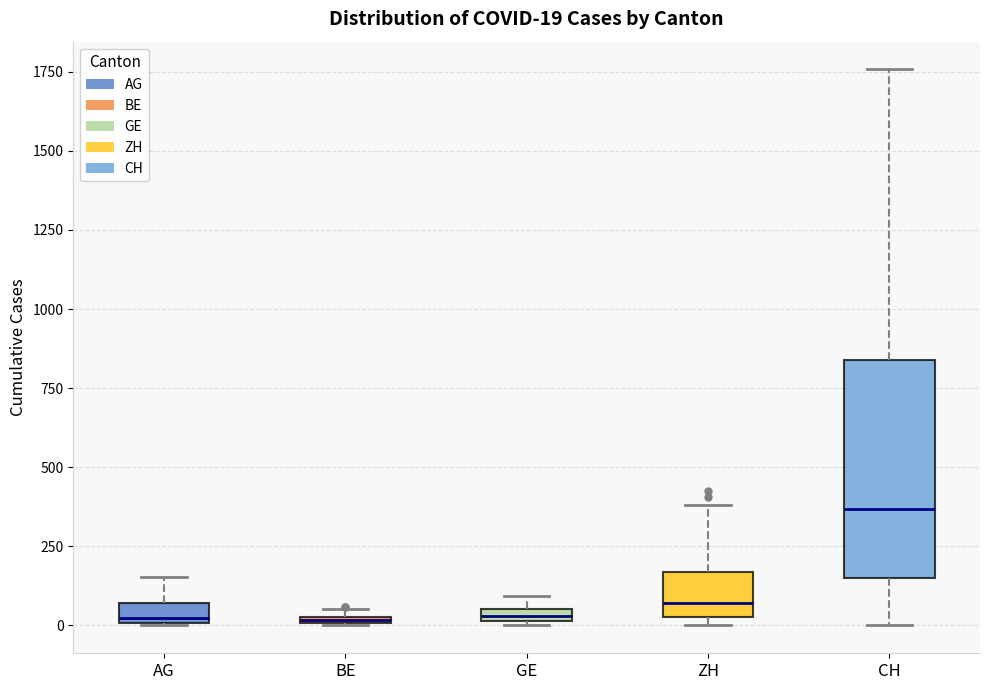

Which box is the tallest, from its lower edge to its upper edge?

CH